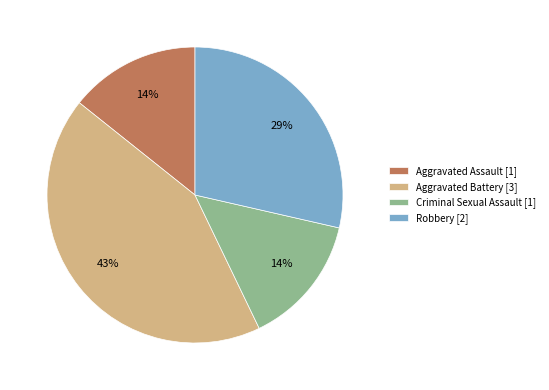

To the nearest percent, what is the difference between the largest and smallest slice percentages?

29%